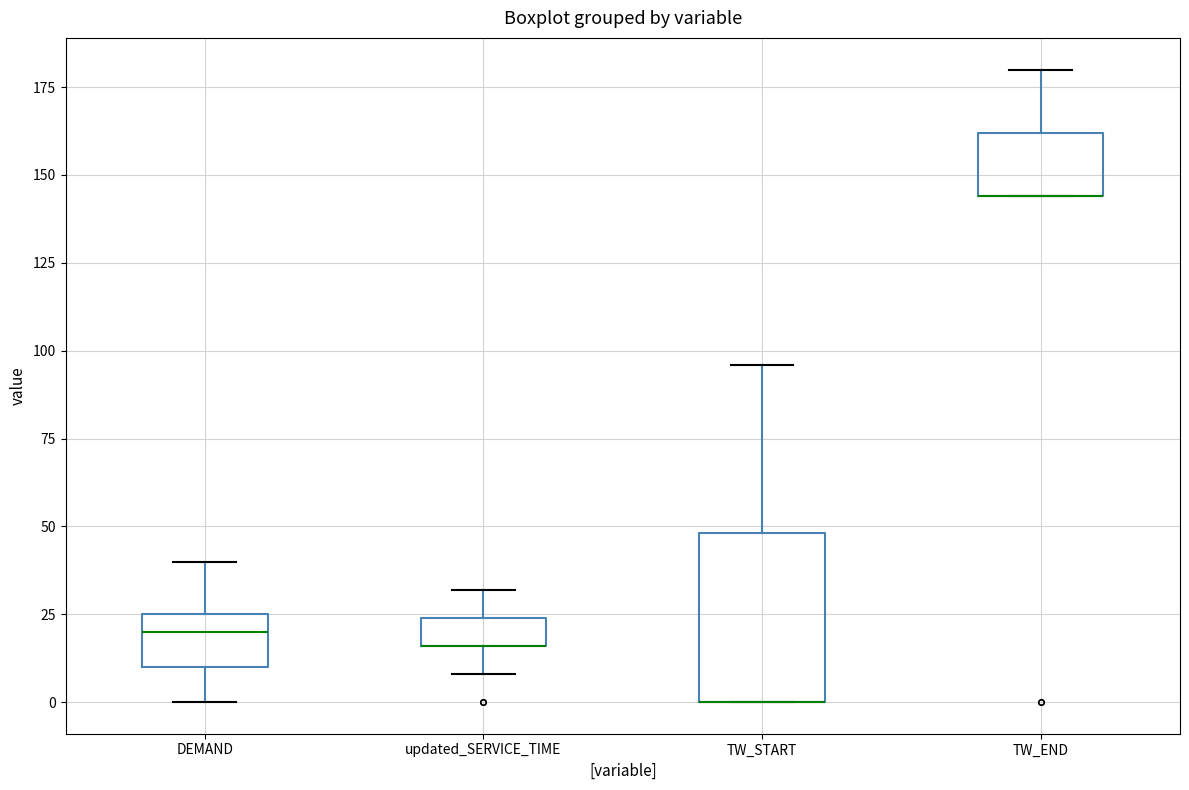

Which box is the tallest, from its lower edge to its upper edge?

TW_START